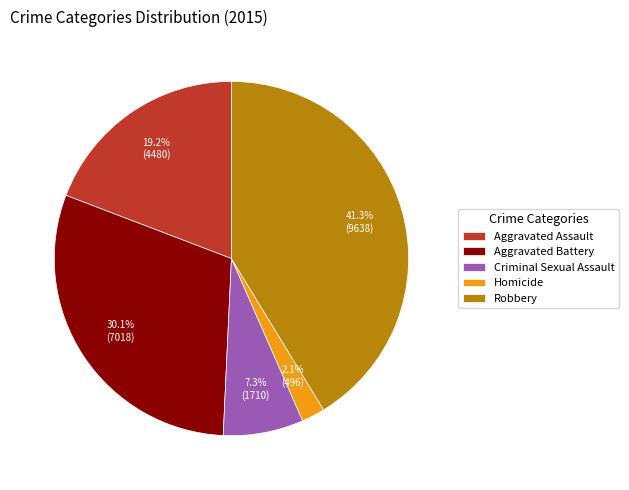

Count the number of slices in the pie.

5